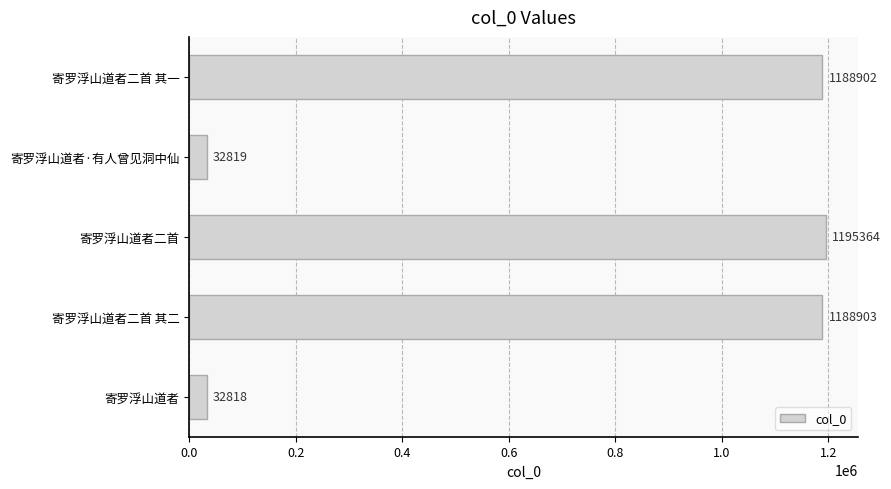

Where is the data nearest to the value 614091?

寄罗浮山道者二首 其一